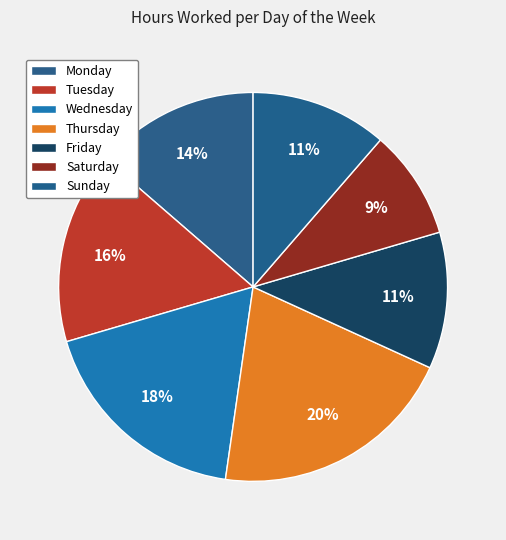

Is Tuesday the majority of the pie?

No